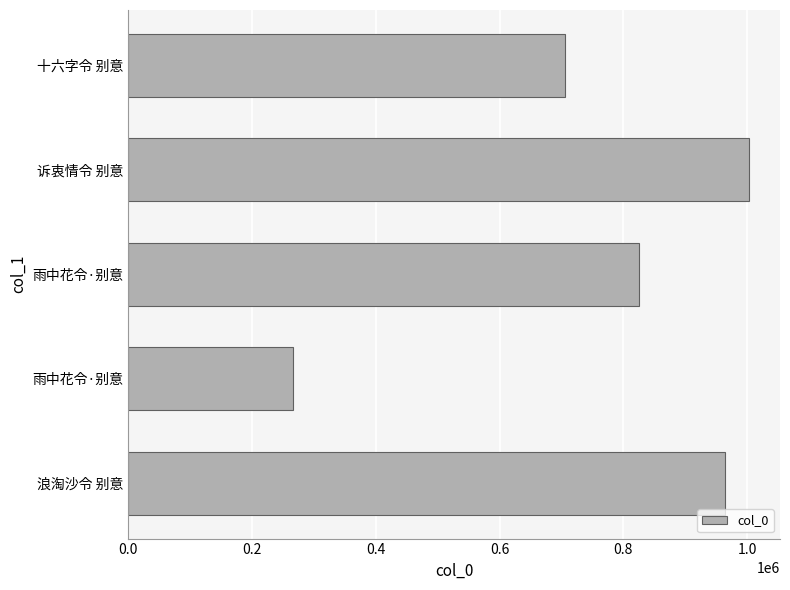

Are the bars horizontal?

Yes